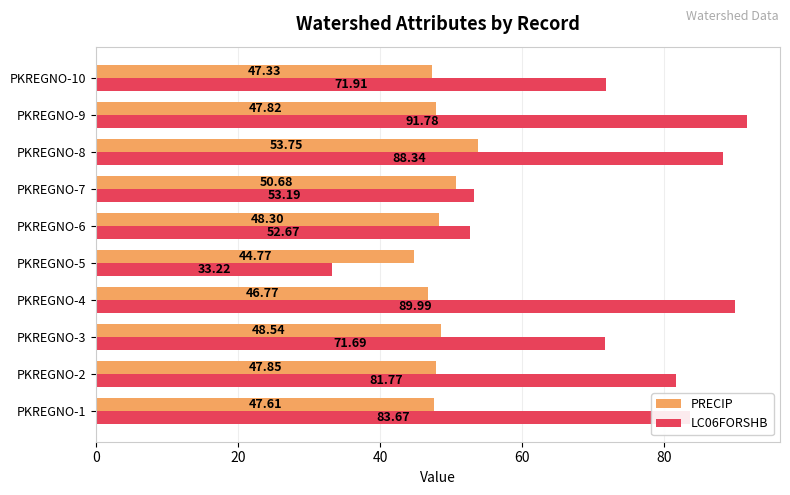

Which series has the widest spread of values?

LC06FORSHB